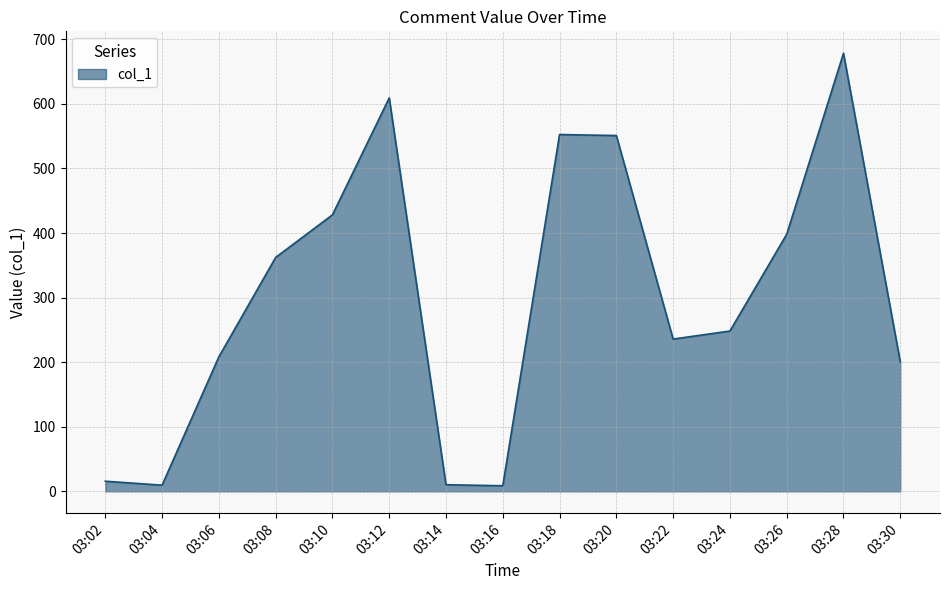

What is the maximum value shown in the chart?

678.5